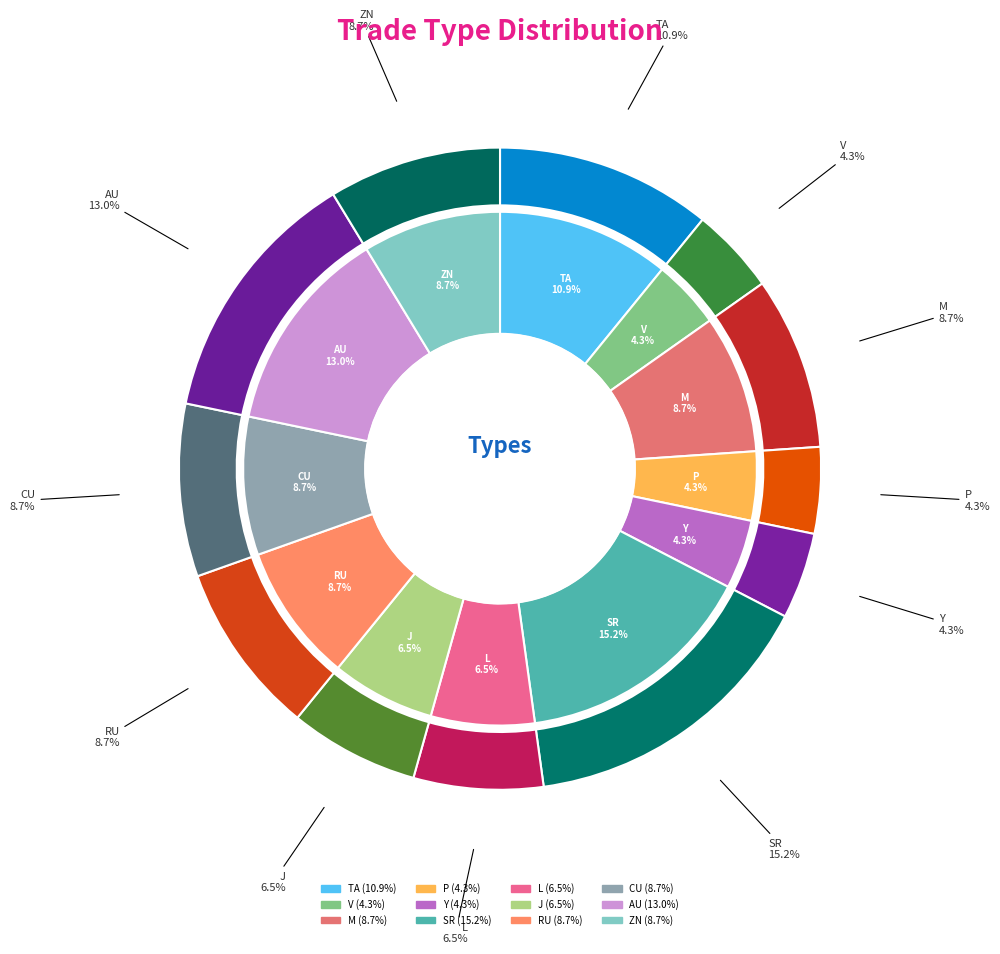

True or false: M accounts for 9% of the total.

True